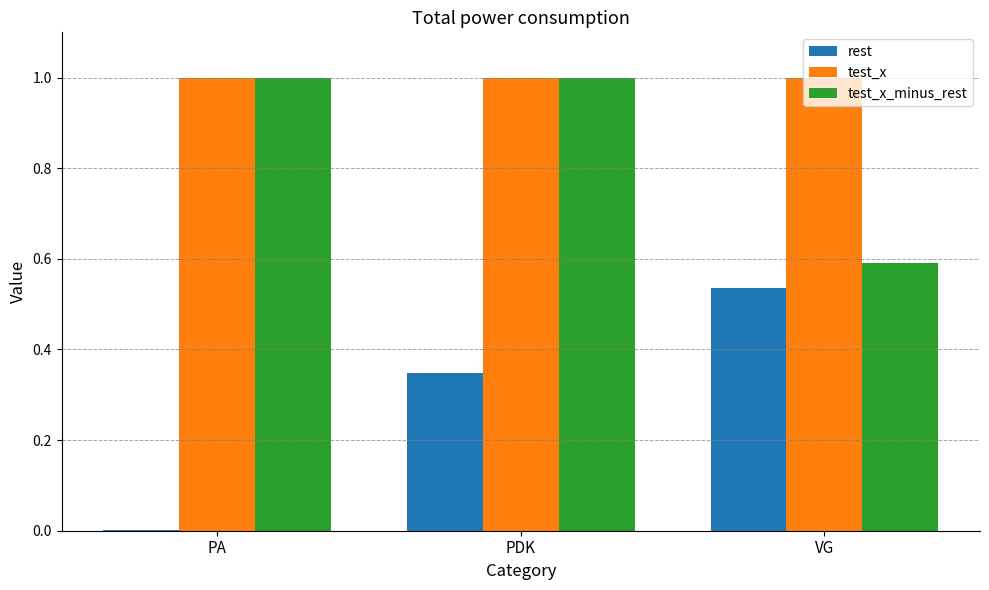

What is the maximum value shown in the chart?

1.0